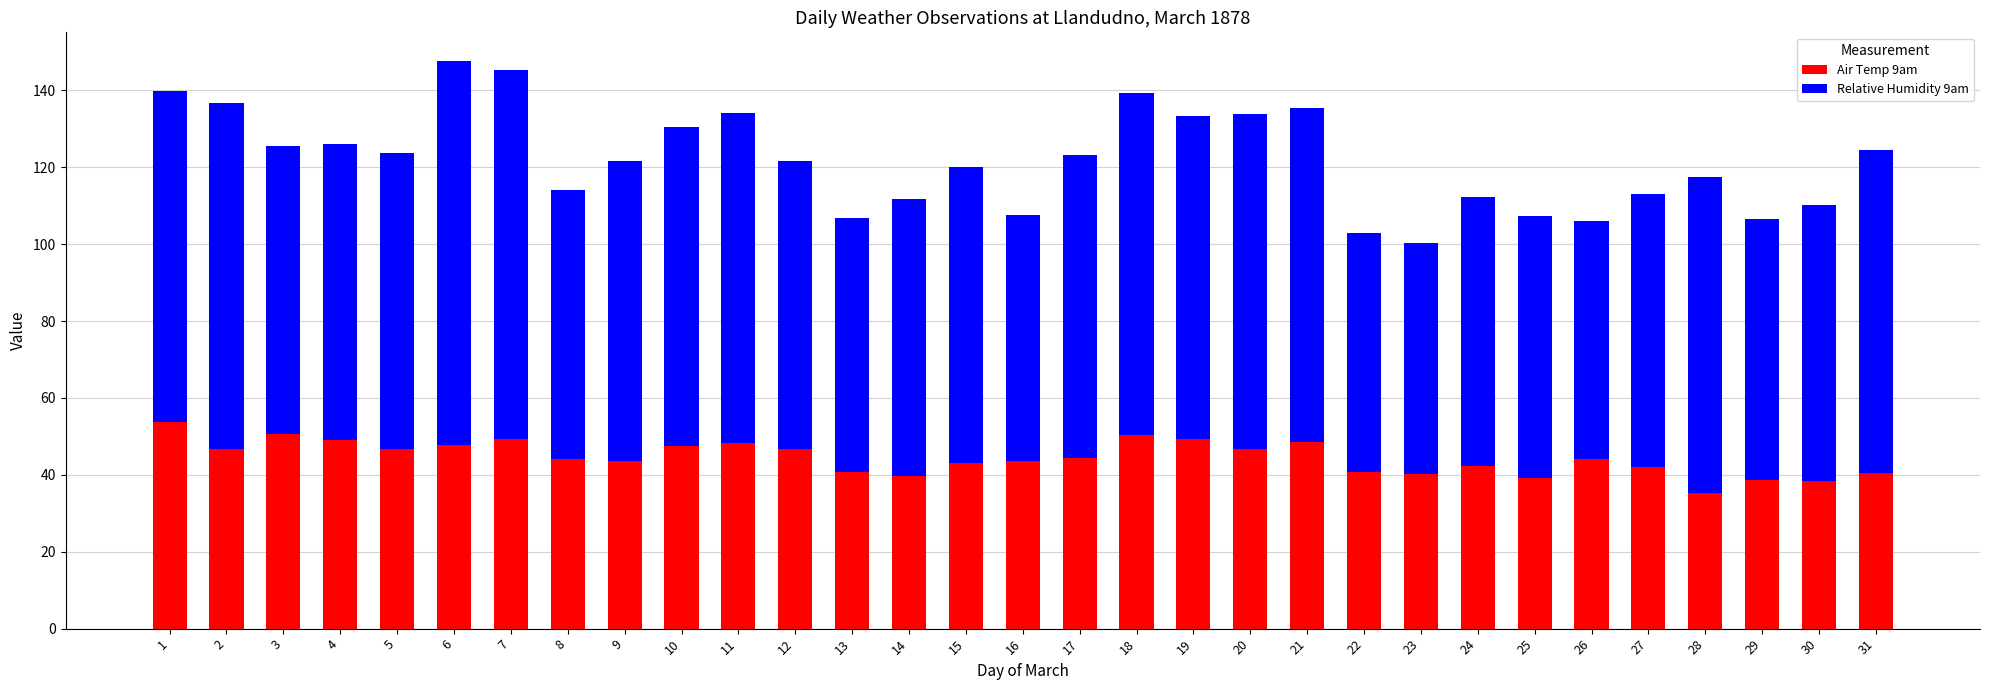

What is the total value across all series at 5?

123.7